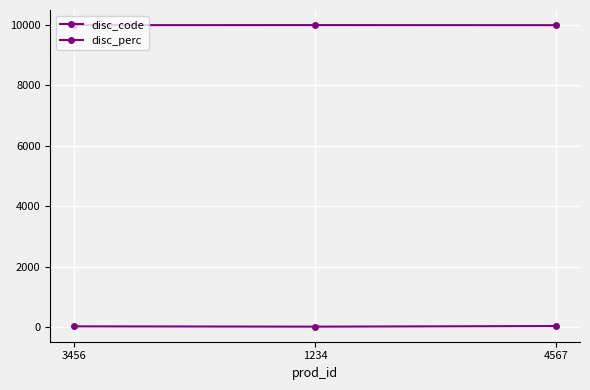

How many data points in disc_perc are less than 20?

1